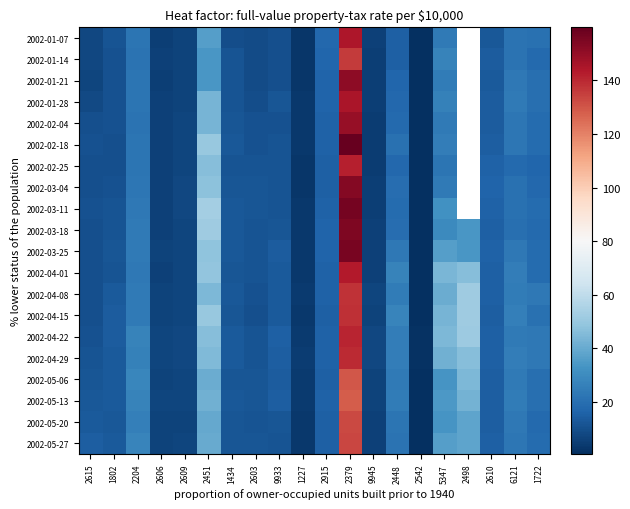

Reading right to left, extract all data points from this chart.

2002-01-07: 1722=20.5	6121=21.5	2610=13.0	2498=0.0	5347=24.0	2542=0.6	2448=15.0	9945=5.7	2379=144.4	2915=17.6	1227=3.0	9933=10.4	2603=9.1	1434=9.5	2451=36.0	2609=6.3	2606=5.5	2204=21.9	1802=11.2	2615=7.5
2002-01-14: 1722=18.6	6121=21.4	2610=13.7	2498=0.0	5347=27.1	2542=0.6	2448=15.4	9945=5.3	2379=135.8	2915=16.9	1227=3.0	9933=10.2	2603=8.8	1434=11.2	2451=33.6	2609=6.2	2606=5.6	2204=21.5	1802=10.8	2615=7.5
2002-01-21: 1722=20.3	6121=23.5	2610=13.3	2498=0.0	5347=24.7	2542=0.6	2448=16.8	9945=5.2	2379=151.2	2915=16.5	1227=3.0	9933=10.3	2603=9.1	1434=11.2	2451=34.1	2609=6.2	2606=5.4	2204=22.0	1802=10.8	2615=7.4
2002-01-28: 1722=19.9	6121=24.1	2610=13.8	2498=0.0	5347=26.6	2542=0.6	2448=17.5	9945=5.1	2379=145.2	2915=16.3	1227=3.1	9933=12.0	2603=9.6	1434=11.6	2451=43.3	2609=6.6	2606=5.6	2204=22.1	1802=10.7	2615=8.5
2002-02-04: 1722=19.1	6121=22.7	2610=13.9	2498=0.0	5347=24.0	2542=0.6	2448=18.0	9945=4.9	2379=149.5	2915=15.6	1227=3.2	9933=11.1	2603=10.6	1434=11.8	2451=43.0	2609=6.9	2606=5.9	2204=21.7	1802=10.7	2615=10.3
2002-02-18: 1722=19.1	6121=22.6	2610=14.7	2498=0.0	5347=25.3	2542=0.6	2448=21.0	9945=4.9	2379=159.8	2915=15.6	1227=3.1	9933=11.4	2603=11.0	1434=12.7	2451=50.0	2609=7.1	2606=5.8	2204=21.9	1802=10.4	2615=10.9
2002-02-25: 1722=16.9	6121=18.5	2610=15.5	2498=0.0	5347=21.9	2542=0.7	2448=17.5	9945=4.9	2379=141.8	2915=15.4	1227=3.0	9933=11.8	2603=11.4	1434=11.6	2451=46.4	2609=7.2	2606=5.6	2204=21.9	1802=10.4	2615=10.2
2002-03-04: 1722=17.9	6121=20.8	2610=16.7	2498=0.0	5347=23.9	2542=0.7	2448=19.3	9945=5.2	2379=152.9	2915=15.4	1227=3.0	9933=11.5	2603=12.4	1434=12.3	2451=47.8	2609=7.4	2606=5.6	2204=22.9	1802=10.9	2615=10.5
2002-03-11: 1722=18.9	6121=20.7	2610=15.6	2498=0.0	5347=31.7	2542=0.7	2448=19.1	9945=5.2	2379=156.3	2915=15.6	1227=3.3	9933=11.5	2603=12.3	1434=12.4	2451=52.9	2609=7.4	2606=5.7	2204=23.5	1802=11.5	2615=10.7
2002-03-18: 1722=18.0	6121=19.9	2610=15.2	2498=33.6	5347=29.7	2542=0.8	2448=19.8	9945=5.8	2379=154.6	2915=16.3	1227=3.2	9933=12.4	2603=11.4	1434=12.4	2451=52.1	2609=7.0	2606=5.7	2204=23.6	1802=11.2	2615=10.5
2002-03-25: 1722=19.0	6121=23.2	2610=15.8	2498=33.6	5347=36.2	2542=0.9	2448=23.5	9945=5.9	2379=155.5	2915=16.3	1227=3.5	9933=13.7	2603=11.5	1434=12.9	2451=48.1	2609=7.3	2606=6.2	2204=24.1	1802=11.8	2615=10.1
2002-04-01: 1722=19.1	6121=25.1	2610=15.0	2498=46.4	5347=44.1	2542=0.9	2448=26.9	9945=5.9	2379=143.5	2915=15.5	1227=3.5	9933=13.1	2603=11.3	1434=12.3	2451=48.5	2609=7.0	2606=6.0	2204=23.2	1802=11.6	2615=10.0
2002-04-08: 1722=23.5	6121=24.6	2610=15.0	2498=51.8	5347=40.7	2542=1.1	2448=24.3	9945=6.9	2379=137.6	2915=15.6	1227=3.9	9933=13.3	2603=10.6	1434=12.4	2451=44.2	2609=7.2	2606=6.5	2204=23.7	1802=13.5	2615=10.0
2002-04-15: 1722=20.8	6121=25.6	2610=14.6	2498=52.2	5347=43.2	2542=1.0	2448=27.4	9945=6.6	2379=138.4	2915=15.4	1227=3.7	9933=13.0	2603=10.3	1434=12.2	2451=50.0	2609=6.9	2606=6.3	2204=23.7	1802=13.8	2615=10.4
2002-04-22: 1722=23.4	6121=24.1	2610=15.1	2498=51.4	5347=44.4	2542=1.3	2448=25.2	9945=7.5	2379=141.0	2915=15.9	1227=3.9	9933=15.3	2603=11.6	1434=13.2	2451=46.1	2609=7.4	2606=7.3	2204=26.7	1802=14.2	2615=10.6
2002-04-29: 1722=23.0	6121=25.1	2610=15.1	2498=46.4	5347=42.1	2542=1.6	2448=25.2	9945=8.0	2379=139.3	2915=15.9	1227=4.5	9933=14.9	2603=11.7	1434=13.1	2451=44.9	2609=7.4	2606=7.2	2204=26.4	1802=13.6	2615=11.5
2002-05-06: 1722=20.1	6121=23.7	2610=14.8	2498=44.4	5347=33.5	2542=1.2	2448=23.7	9945=6.7	2379=129.9	2915=15.4	1227=4.2	9933=14.1	2603=12.4	1434=12.2	2451=40.4	2609=6.9	2606=6.6	2204=28.4	1802=13.3	2615=12.1
2002-05-13: 1722=20.2	6121=24.8	2610=14.8	2498=42.7	5347=34.5	2542=1.2	2448=24.5	9945=6.5	2379=128.2	2915=15.6	1227=4.0	9933=14.4	2603=12.2	1434=12.4	2451=42.1	2609=7.2	2606=6.9	2204=27.2	1802=13.1	2615=12.4
2002-05-20: 1722=18.6	6121=23.5	2610=14.6	2498=38.2	5347=33.5	2542=1.0	2448=22.1	9945=5.7	2379=132.4	2915=15.4	1227=3.6	9933=12.2	2603=11.6	1434=11.8	2451=39.4	2609=6.7	2606=6.5	2204=25.9	1802=13.0	2615=13.4
2002-05-27: 1722=18.7	6121=22.4	2610=15.0	2498=38.2	5347=36.0	2542=1.0	2448=21.7	9945=5.9	2379=133.3	2915=15.2	1227=3.6	9933=11.7	2603=12.2	1434=12.3	2451=39.9	2609=7.0	2606=6.6	2204=27.9	1802=13.0	2615=14.8